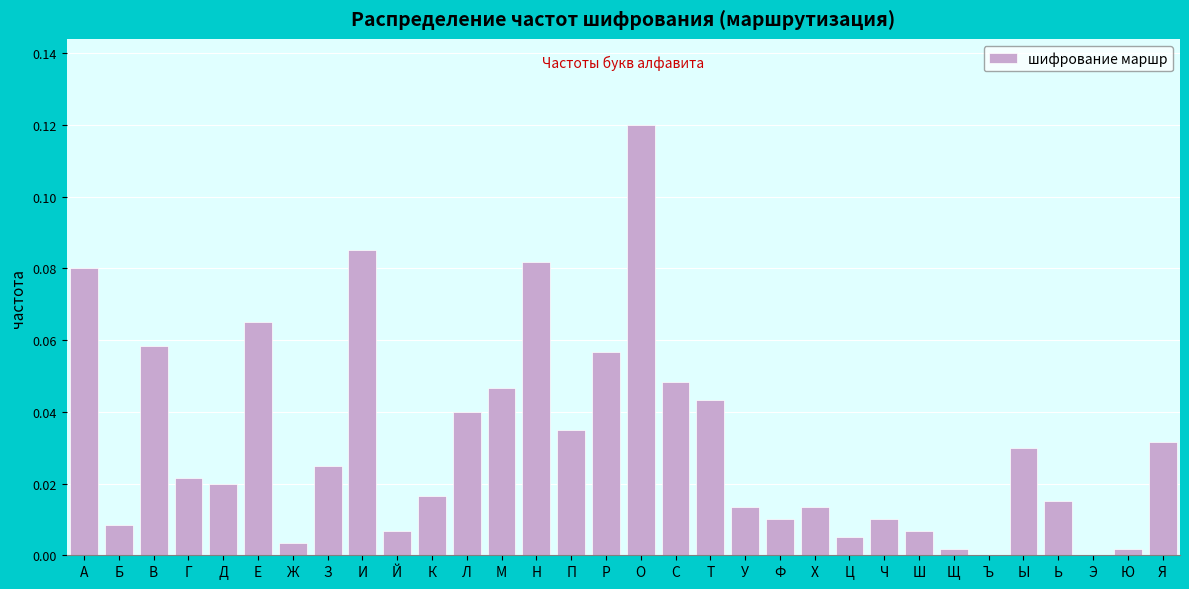

What is the sum of all values?

1.0